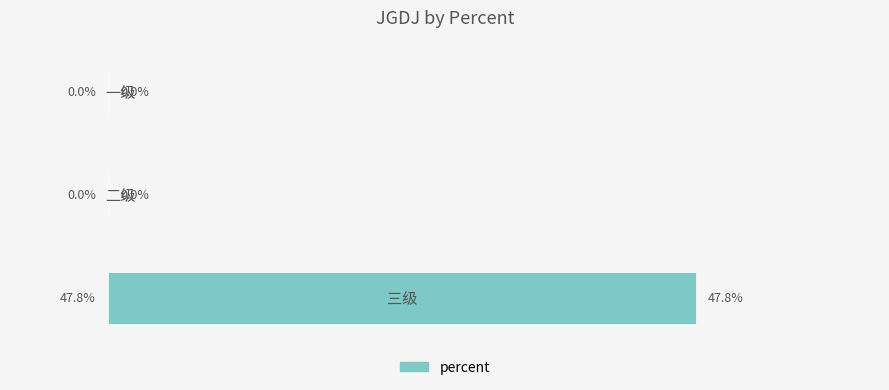

What is the maximum value shown in the chart?

0.5